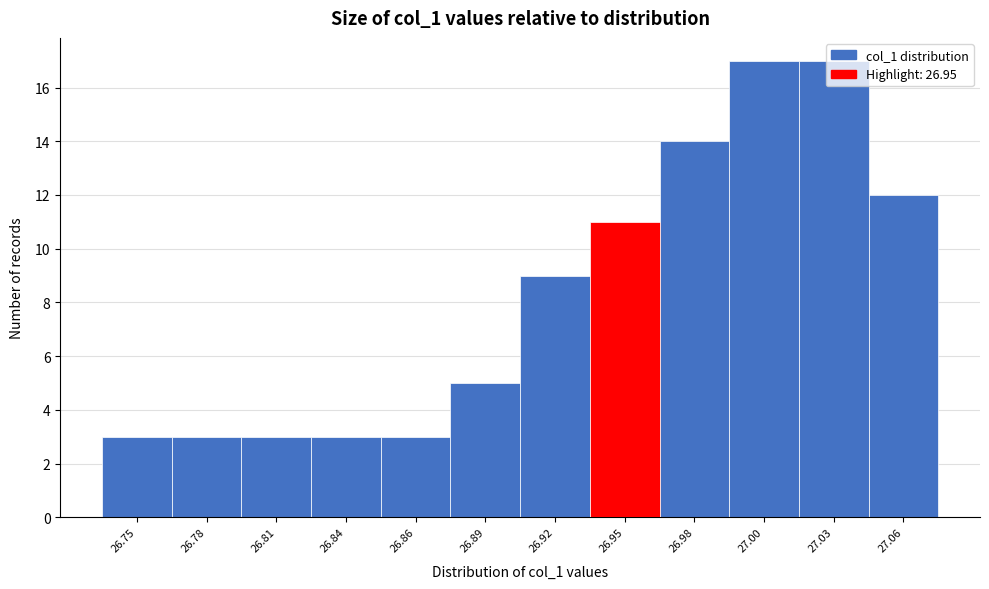

Between 26.92 and 26.81, which is larger?

26.92